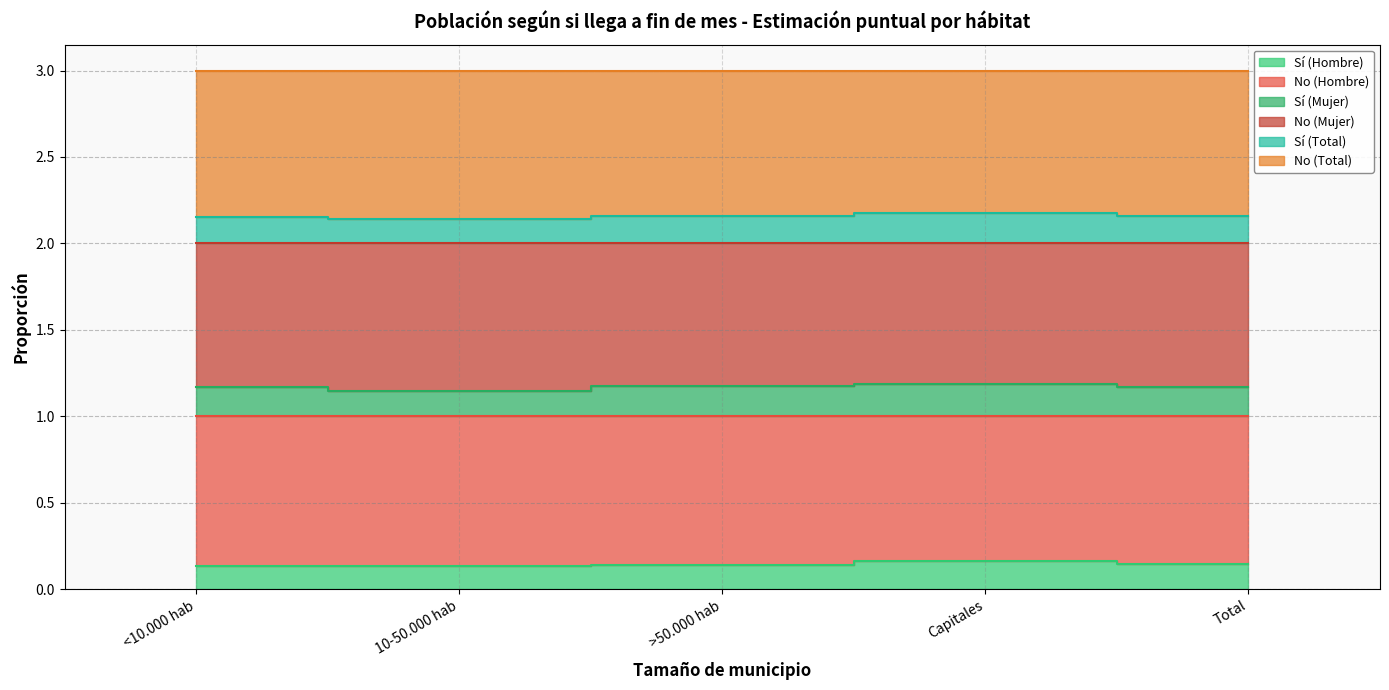

True or false: Sí (Hombre) and Sí (Total) intersect in this chart.

False